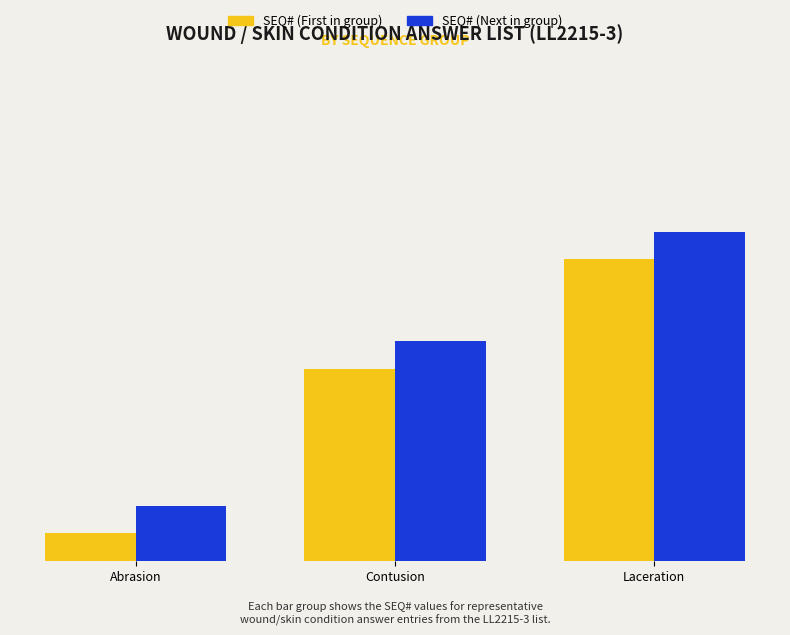

Between Contusion and Laceration, which series saw the biggest shift?

SEQ# (First in group)